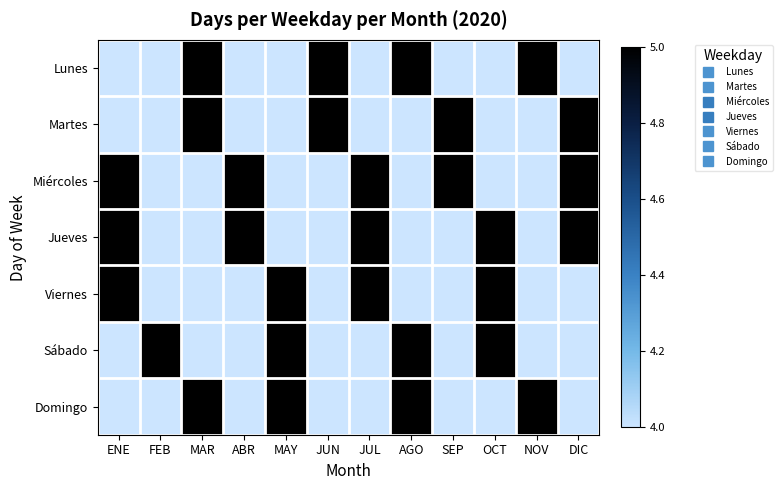

Which series has the widest spread of values?

Lunes